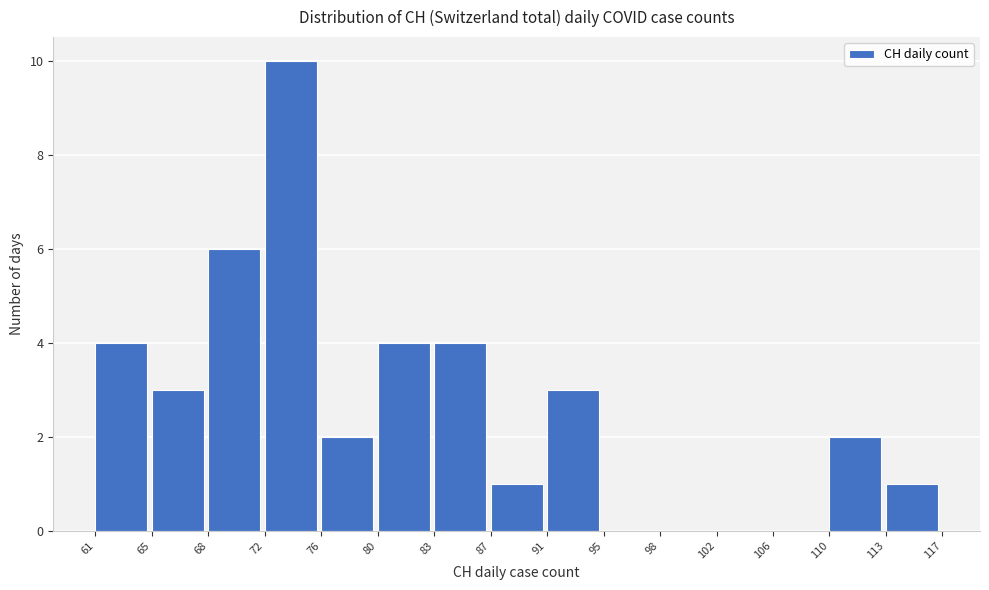

What is the height of the bar covering 65 to 68 on the x-axis? The values are not printed on the chart, so give them approximately, as read against the axis.

3